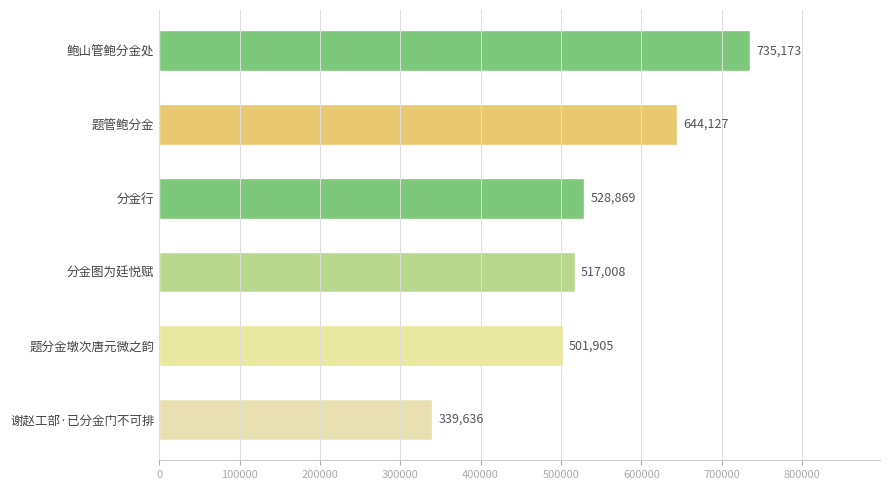

What is the sum of all values?

3266718